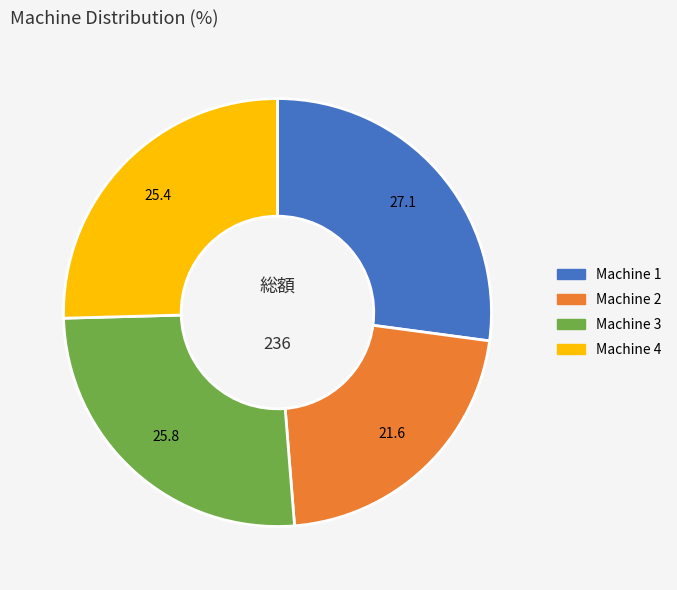

The Machine 2 slice represents 29% of the pie. True or false?

False